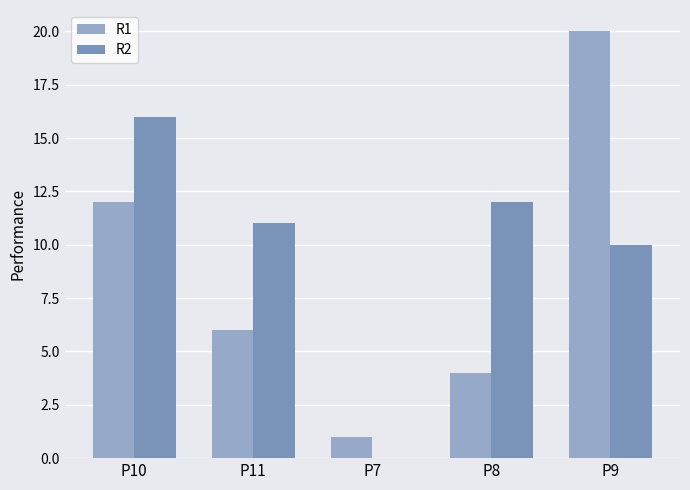

What are all the series names shown in the legend?

R1, R2